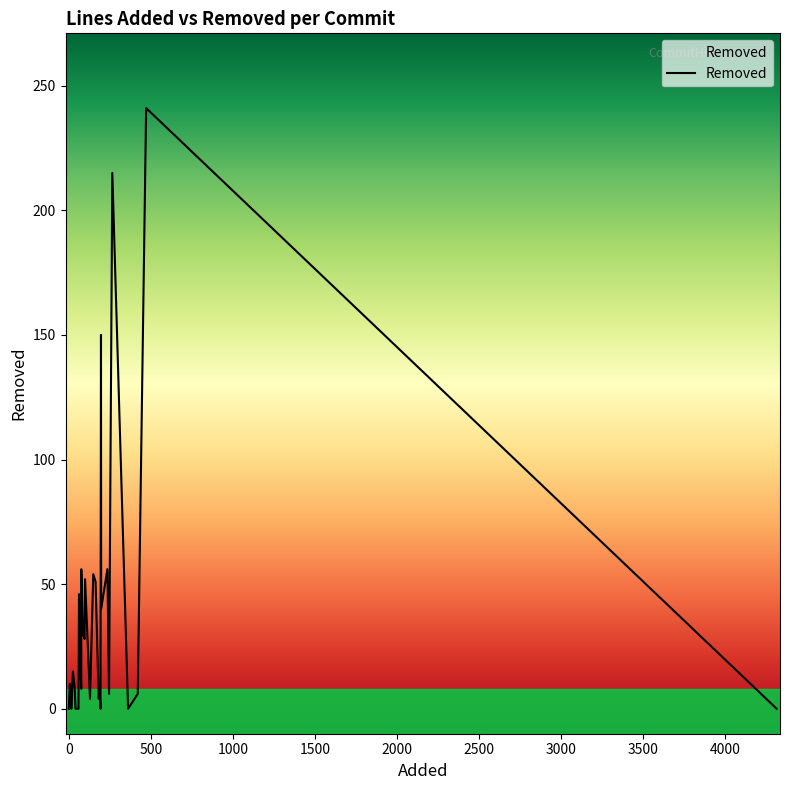

Reading left to right, transcribe all the data shown in this chart.

0	0	0	0	0	0	0	0	0	10	9	0	15	9	0	0	0	46	13	8	56	30	28	52	4	54	51	26	4	7	0	150	40	56	6	215	0	6	241	0